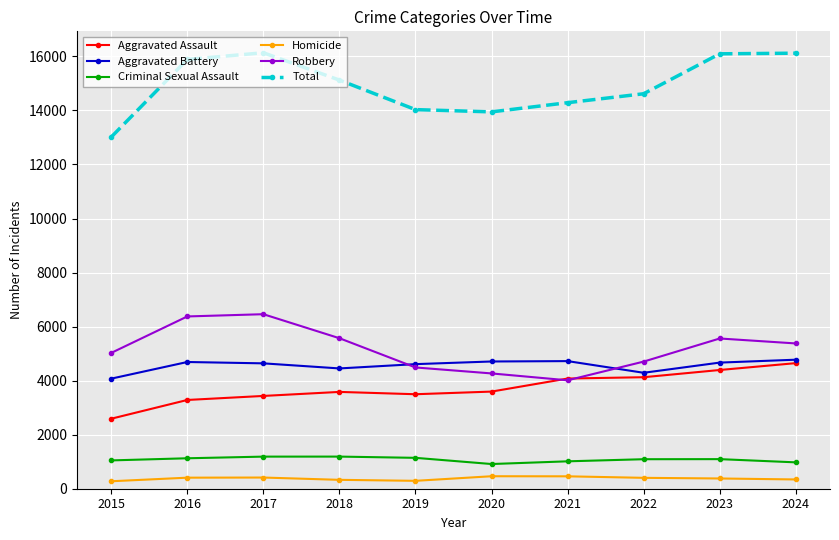

What is the spread (max minus min) of values at 2022?

14215